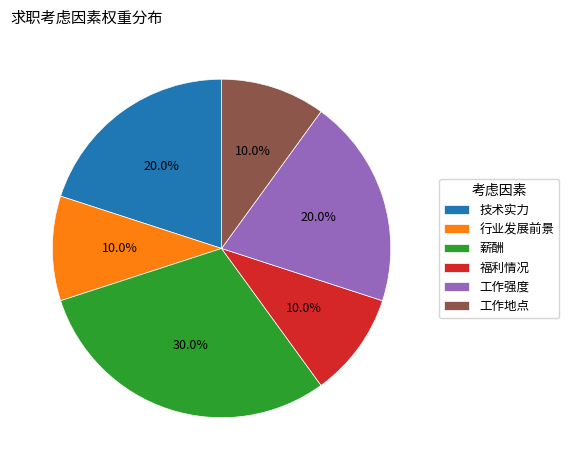

What is the total percentage of 技术实力 and 福利情况?

30.0%